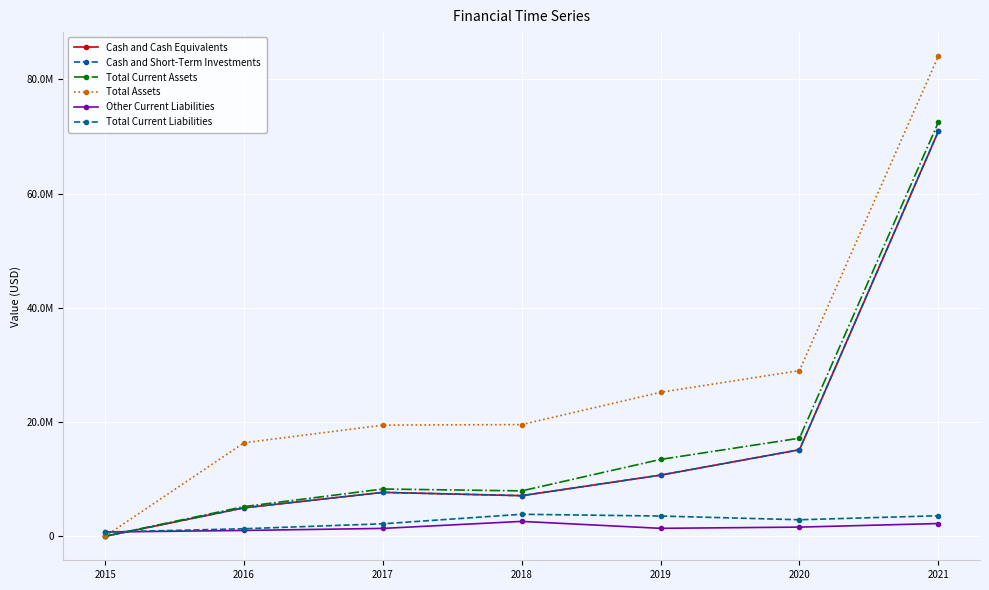

Is this an area chart (filled region under the line)?

No